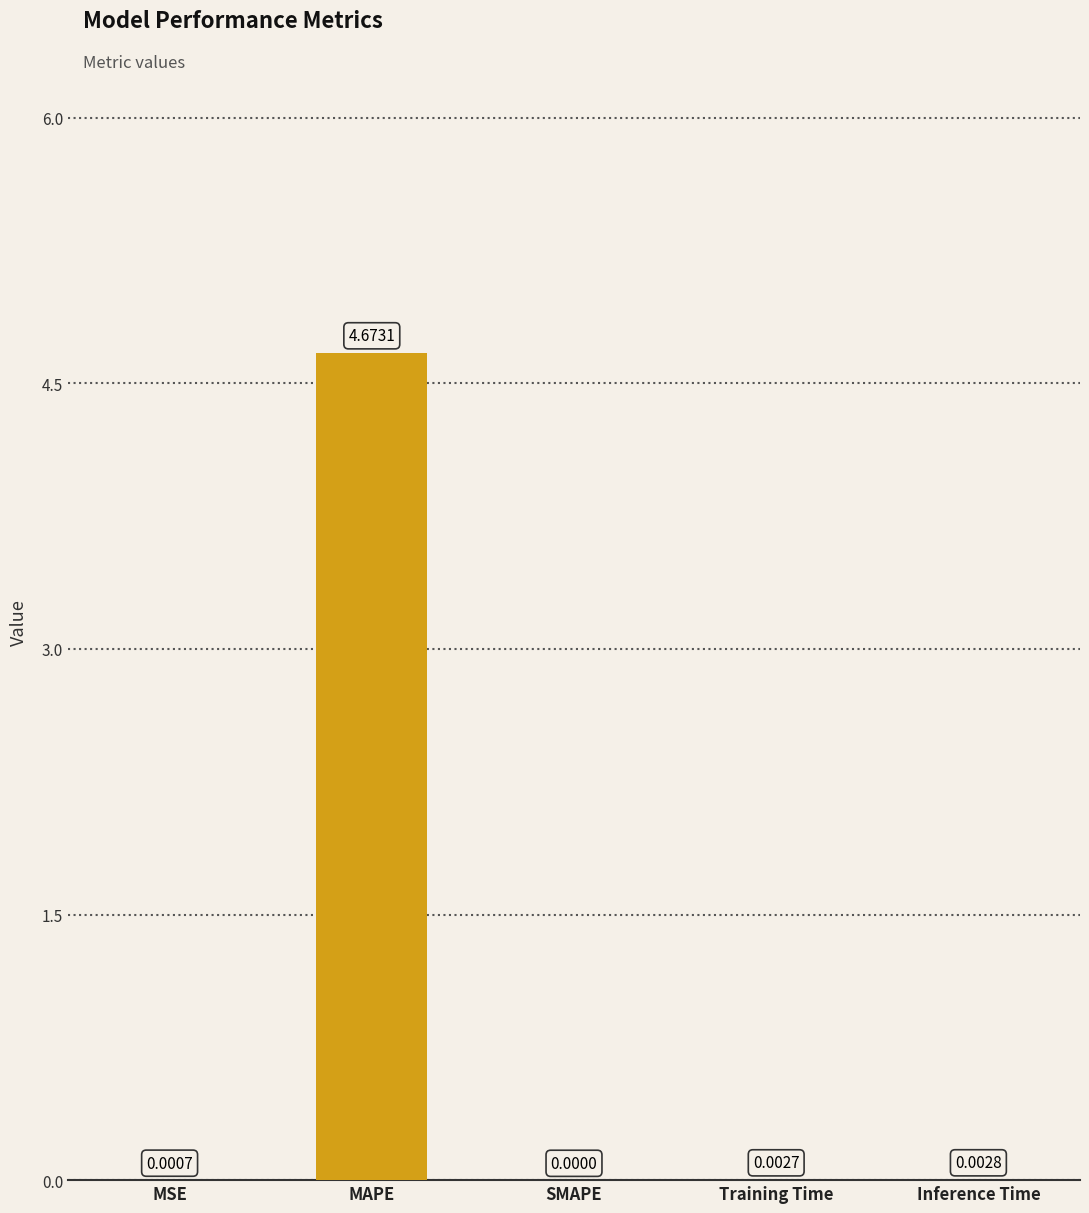

What is the average value?

0.9